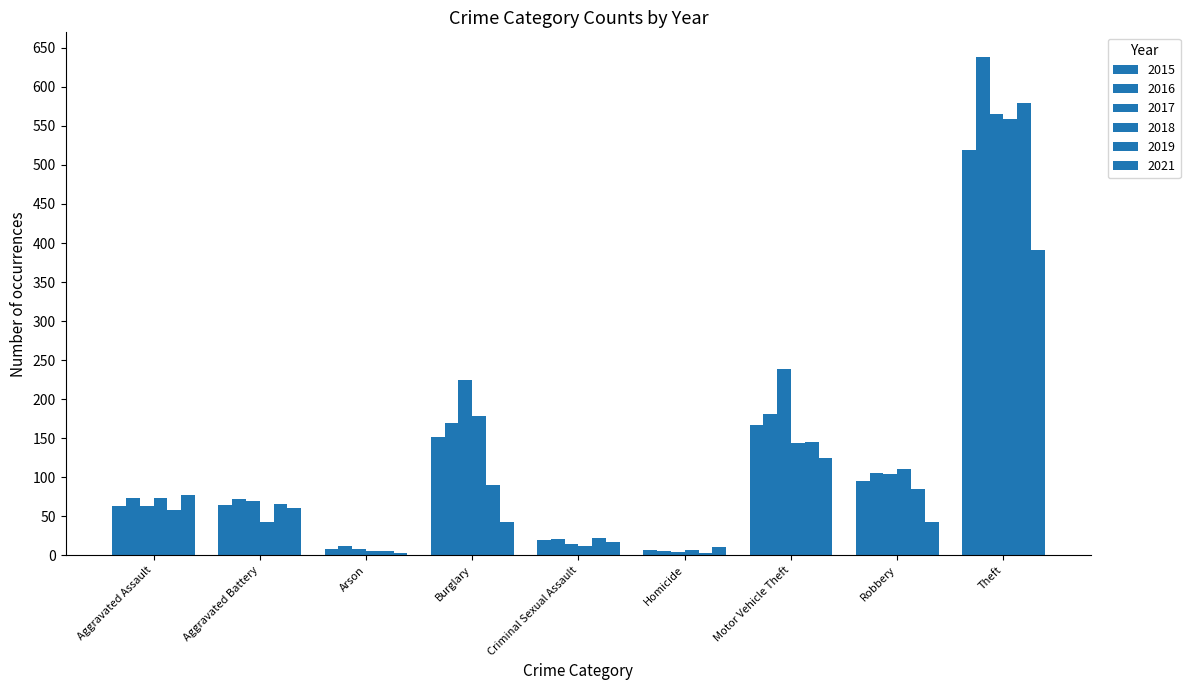

The value of 2018 at Aggravated Battery is 43. True or false?

True